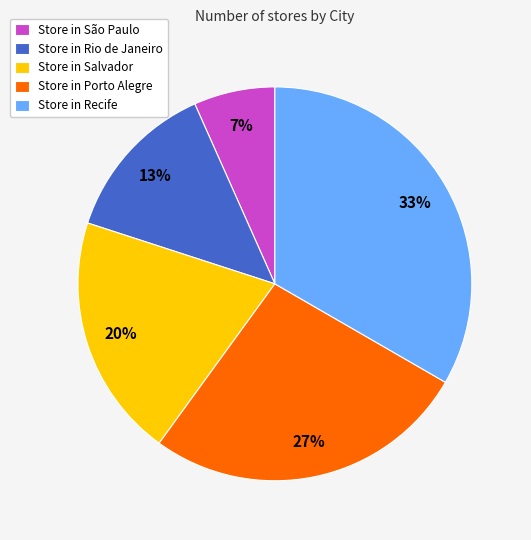

To the nearest percent, what portion does Store in Rio de Janeiro represent?

13%